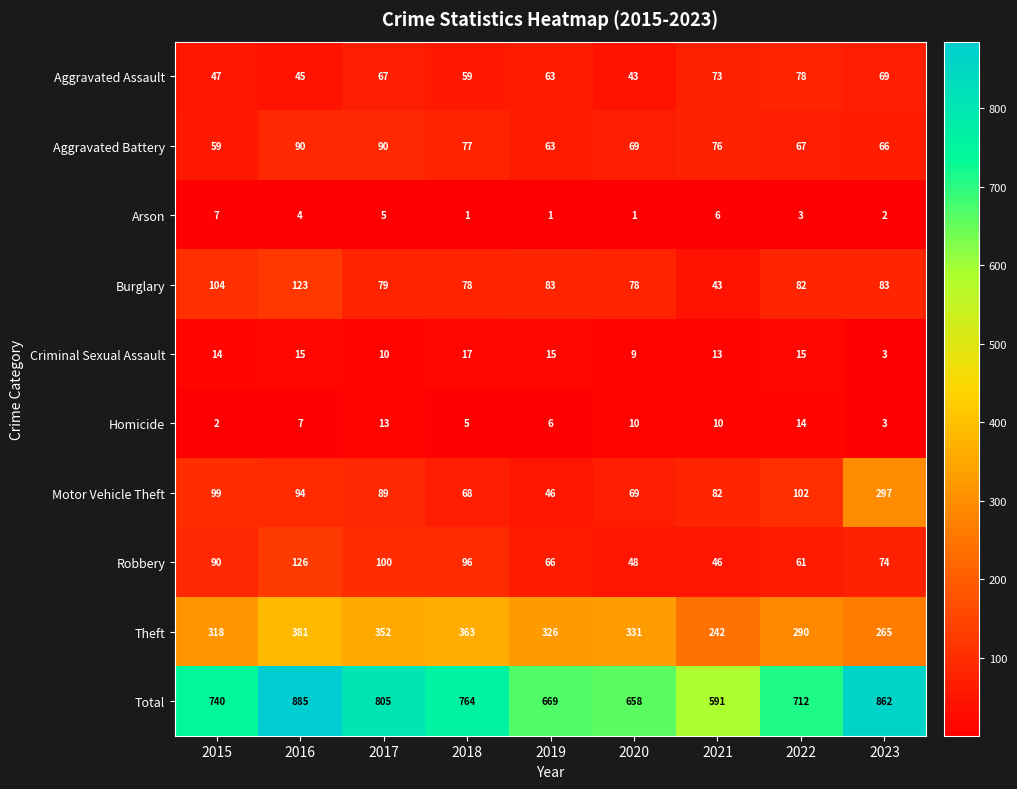

At 2015, list the series in order from largest to smallest.

Total, Theft, Burglary, Motor Vehicle Theft, Robbery, Aggravated Battery, Aggravated Assault, Criminal Sexual Assault, Arson, Homicide